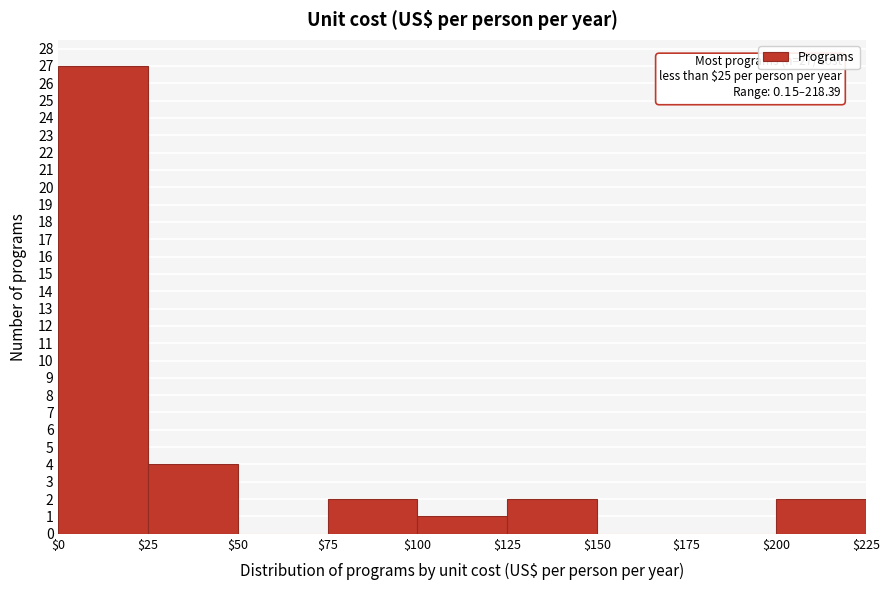

Over which range of the x-axis is the bar tallest?

$0 to $25